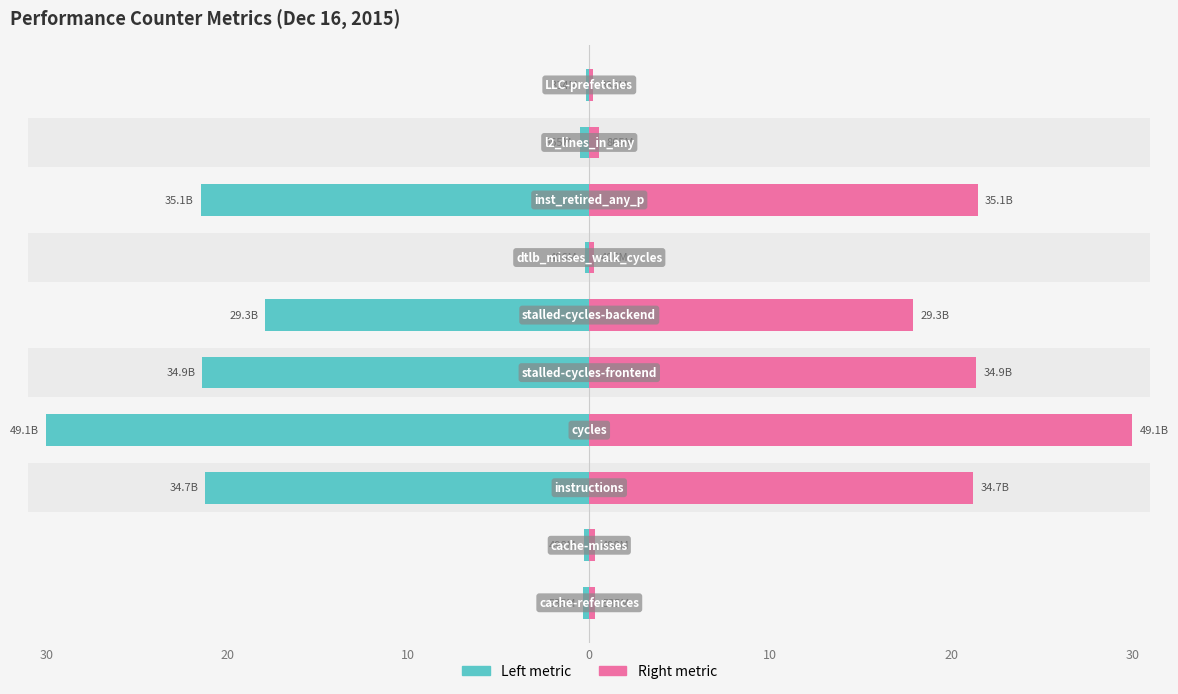

Is it true that Right metric equals 21.2 at 10?

True